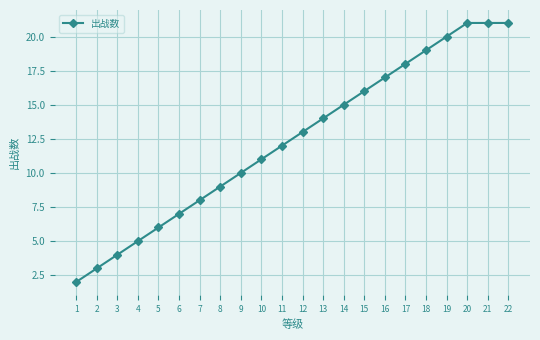

Is it true that the value at 10 is 6?

False